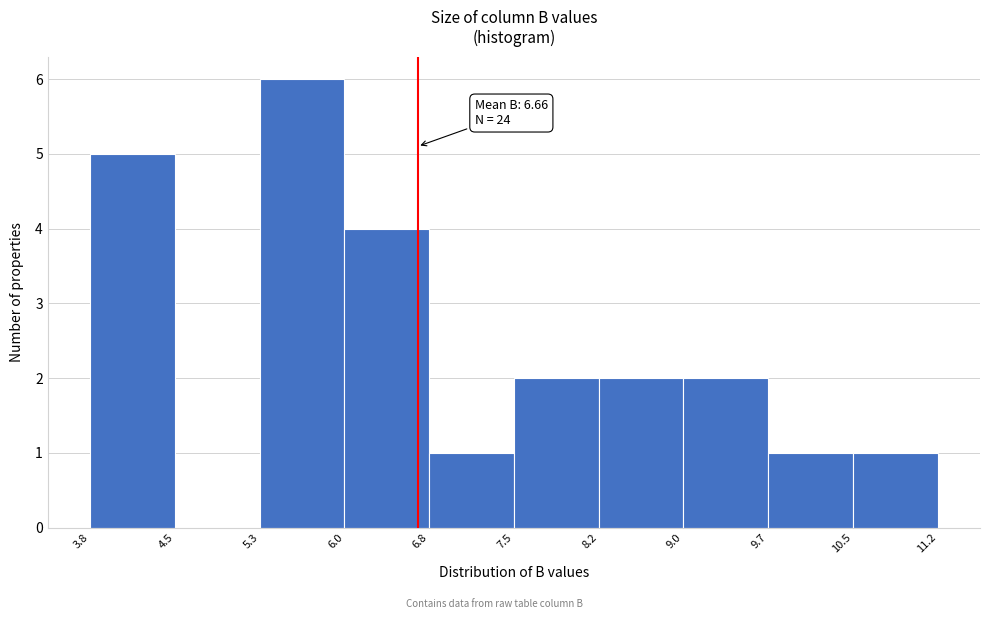

Which range on the x-axis has the tallest bar?

5.3 to 6.0